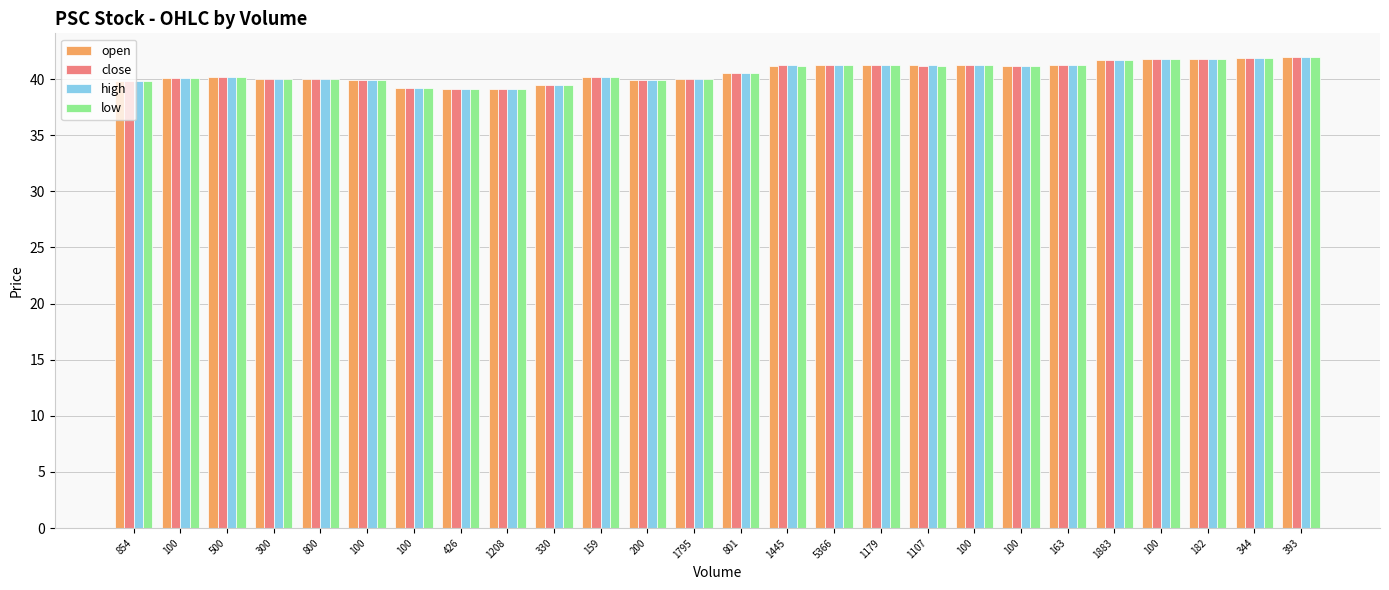

Reading right to left, what are all the values shown in this chart?

open: 393=42.0	344=41.9	182=41.8	100=41.8	1883=41.7	163=41.3	100=41.2	100=41.2	1107=41.2	1179=41.2	5366=41.3	1445=41.2	801=40.6	1795=40.0	200=39.9	159=40.2	330=39.5	1208=39.1	426=39.1	100=39.2	100=39.9	800=40.0	300=40.0	500=40.2	100=40.1	854=39.8
close: 393=42.0	344=41.9	182=41.8	100=41.8	1883=41.7	163=41.3	100=41.2	100=41.2	1107=41.2	1179=41.2	5366=41.2	1445=41.2	801=40.6	1795=40.0	200=39.9	159=40.2	330=39.5	1208=39.1	426=39.1	100=39.2	100=39.9	800=40.0	300=40.0	500=40.2	100=40.1	854=39.8
high: 393=42.0	344=41.9	182=41.8	100=41.8	1883=41.7	163=41.3	100=41.2	100=41.2	1107=41.2	1179=41.2	5366=41.3	1445=41.2	801=40.6	1795=40.0	200=39.9	159=40.2	330=39.5	1208=39.1	426=39.1	100=39.2	100=39.9	800=40.0	300=40.0	500=40.2	100=40.1	854=39.8
low: 393=42.0	344=41.9	182=41.8	100=41.8	1883=41.7	163=41.3	100=41.2	100=41.2	1107=41.2	1179=41.2	5366=41.2	1445=41.2	801=40.6	1795=40.0	200=39.9	159=40.2	330=39.5	1208=39.1	426=39.1	100=39.2	100=39.9	800=40.0	300=40.0	500=40.2	100=40.1	854=39.8